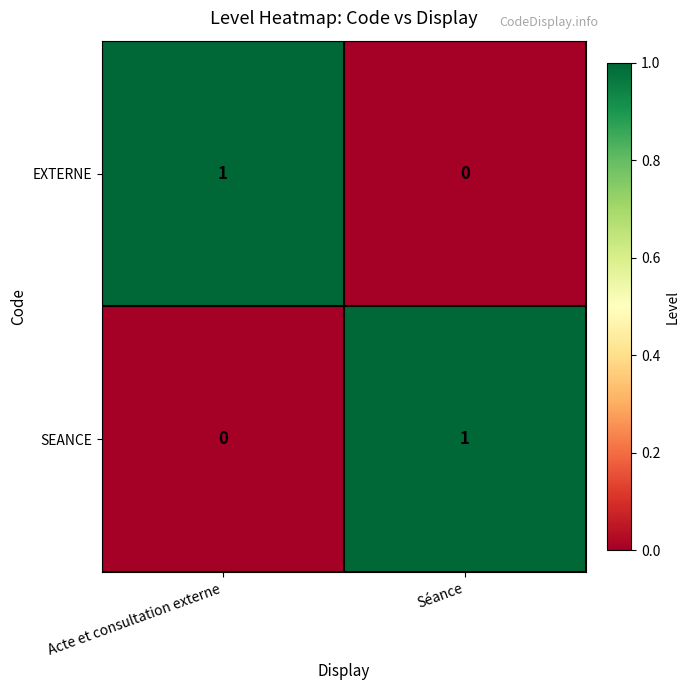

What is the maximum value shown in the chart?

1